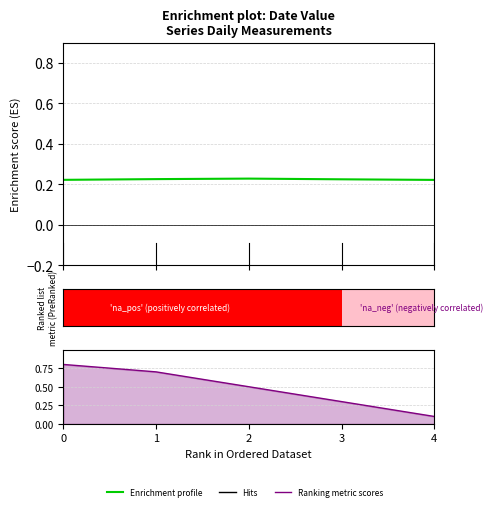

Is the value of Ranking metric scores at 3 greater than the value of Enrichment profile at 3?

Yes